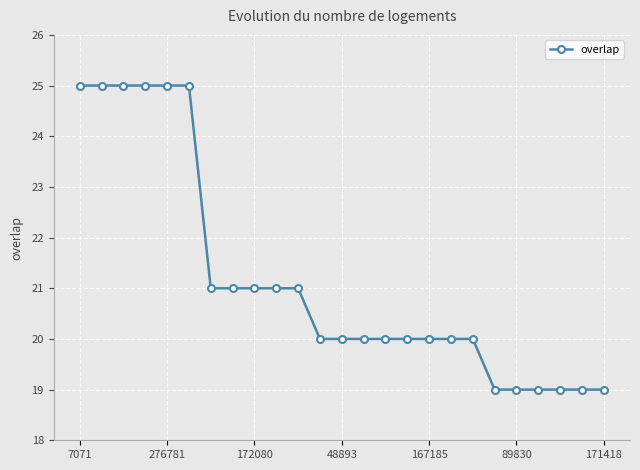

Reading left to right, extract all data points from this chart.

25	25	25	25	25	25	21	21	21	21	21	20	20	20	20	20	20	20	20	19	19	19	19	19	19